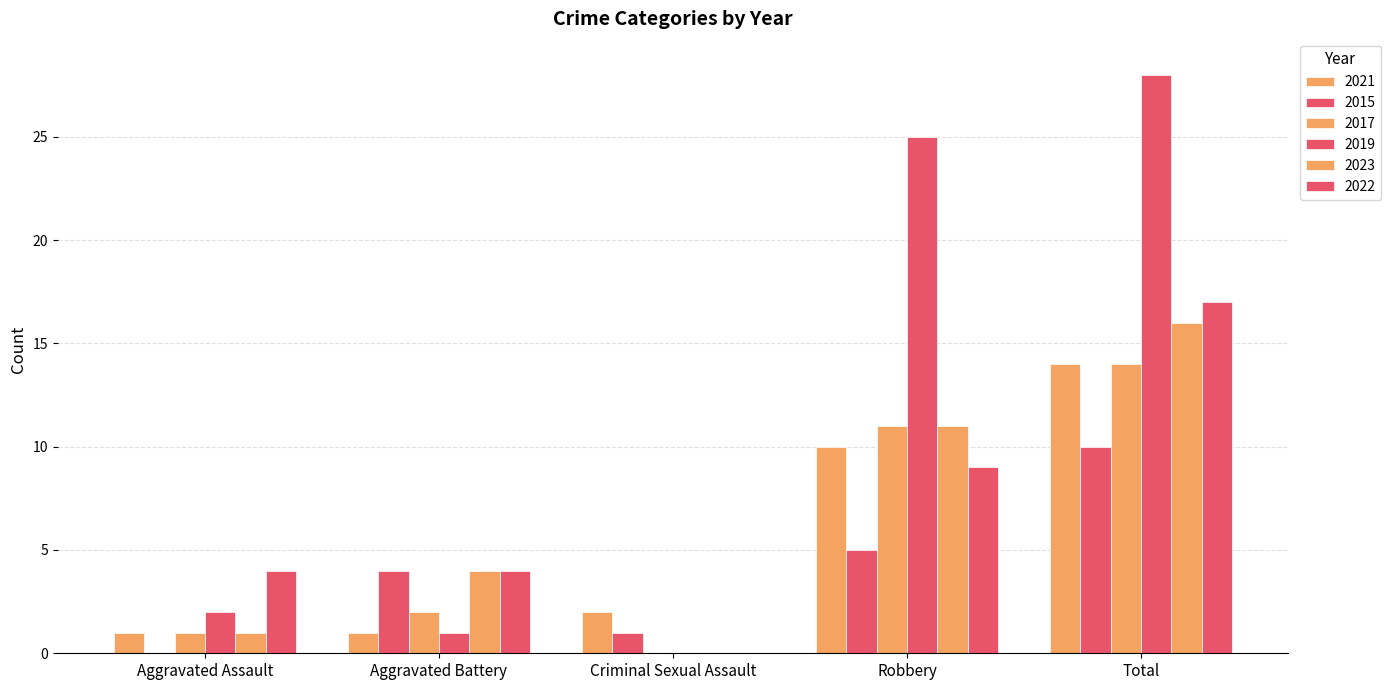

Which category has the lowest value in the 2017 series?

Criminal Sexual Assault